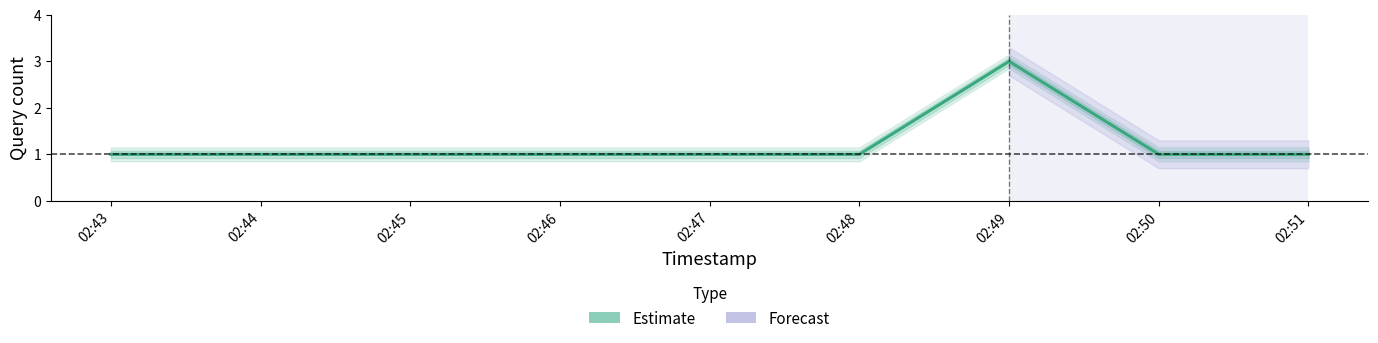

How many values are between 1 and 2?

8